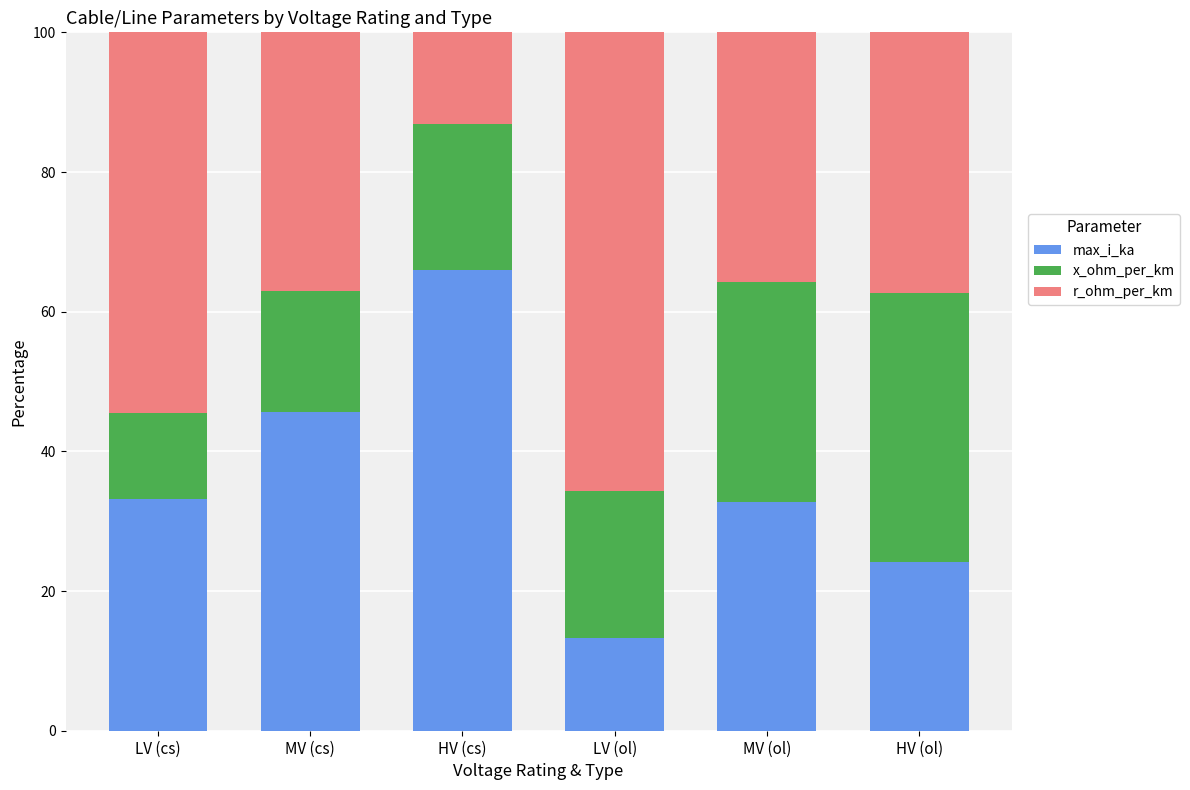

The value of max_i_ka at MV (cs) is 45.6. True or false?

True